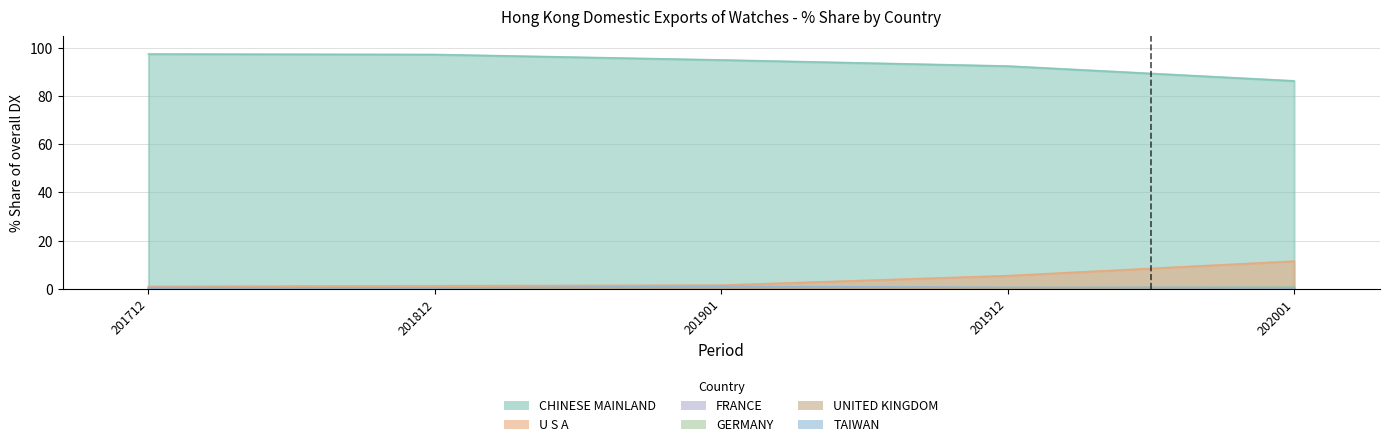

What is the spread (max minus min) of values at 201712?

97.6